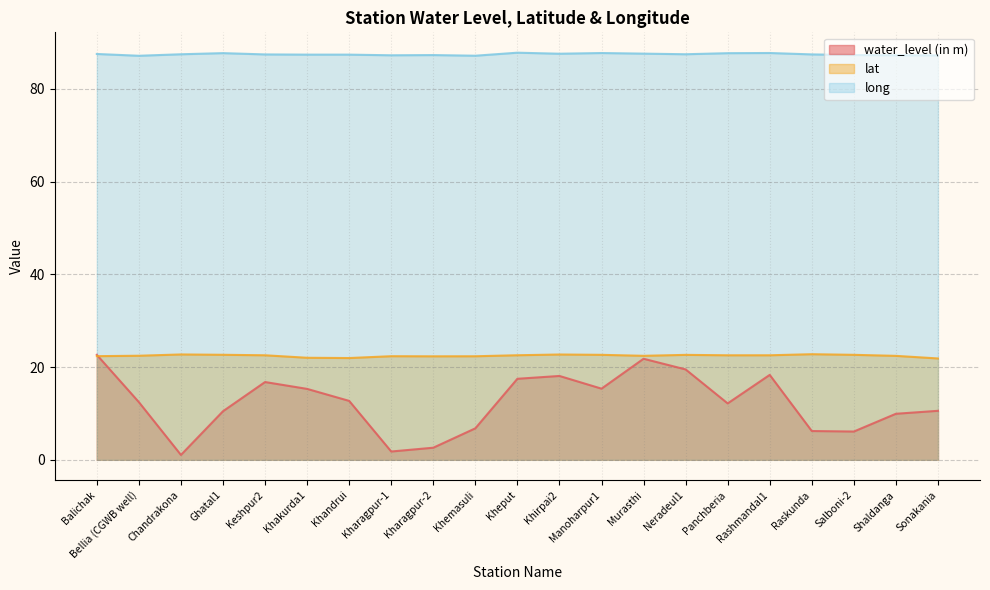

Is it true that lat equals 22.5 at Bellia (CGWB well)?

True